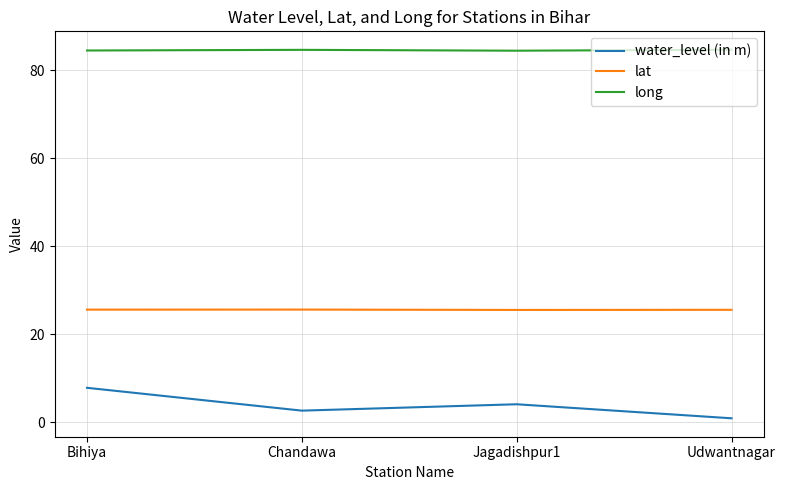

Read the water_level (in m) value at Chandawa.

2.6